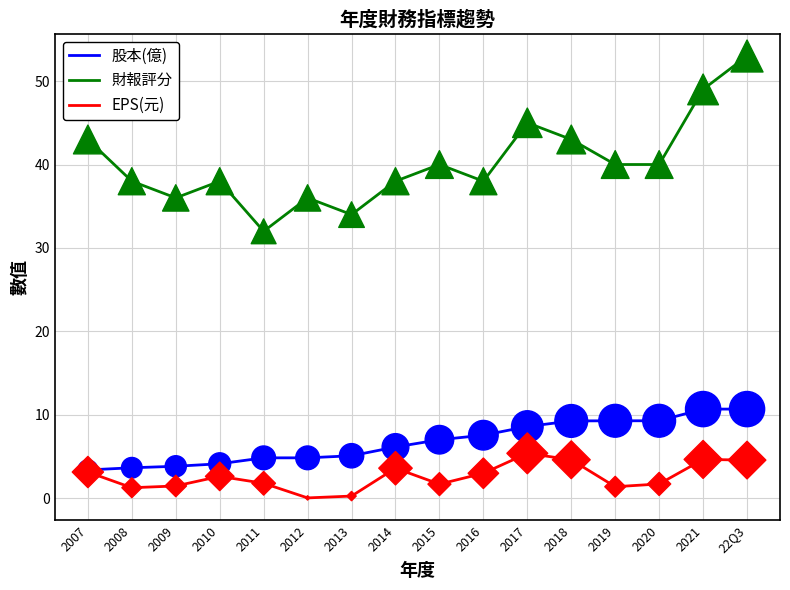

What is the total value across all series at 2020?

51.0